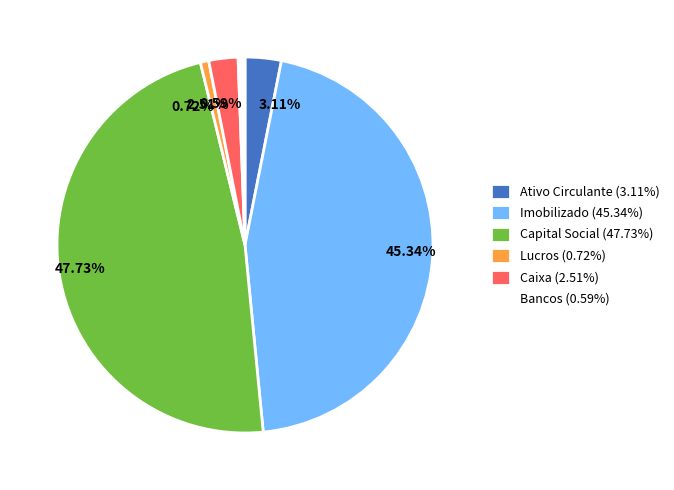

Is it true that Imobilizado is 45% of the pie?

True